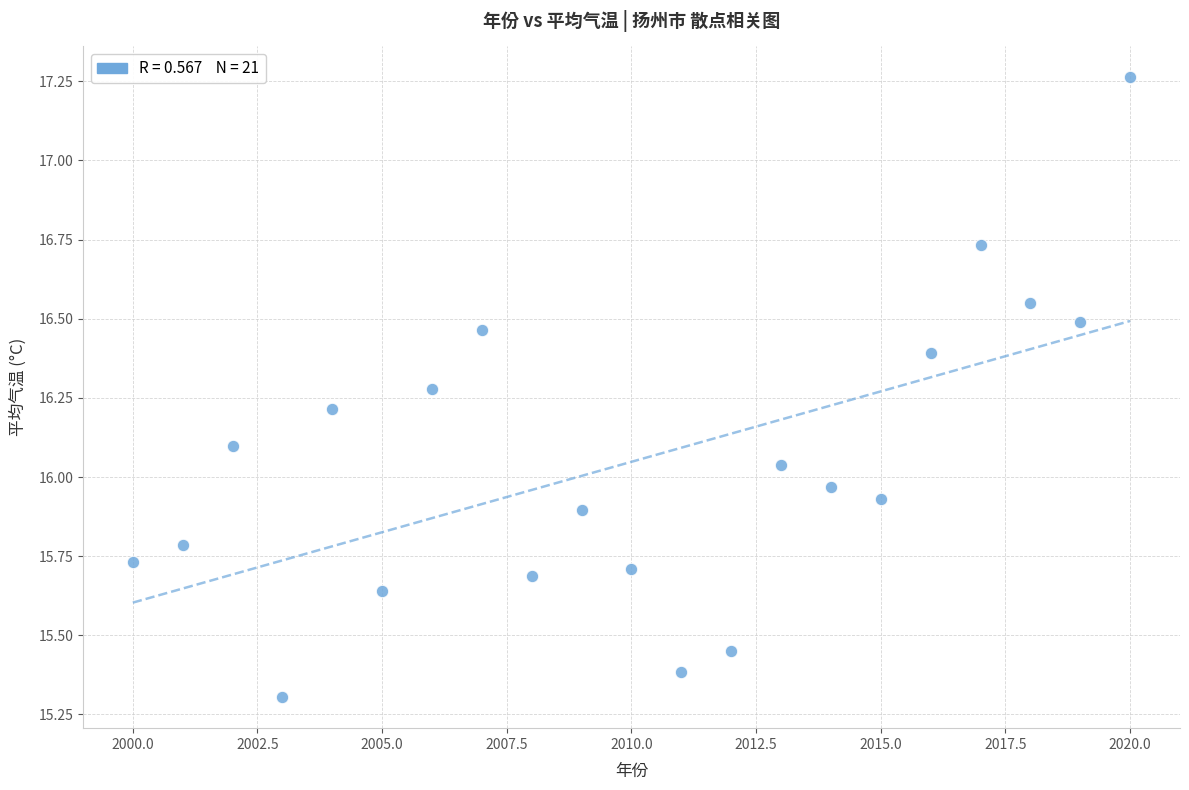

What is the range of Y values (max minus min)?

2.0